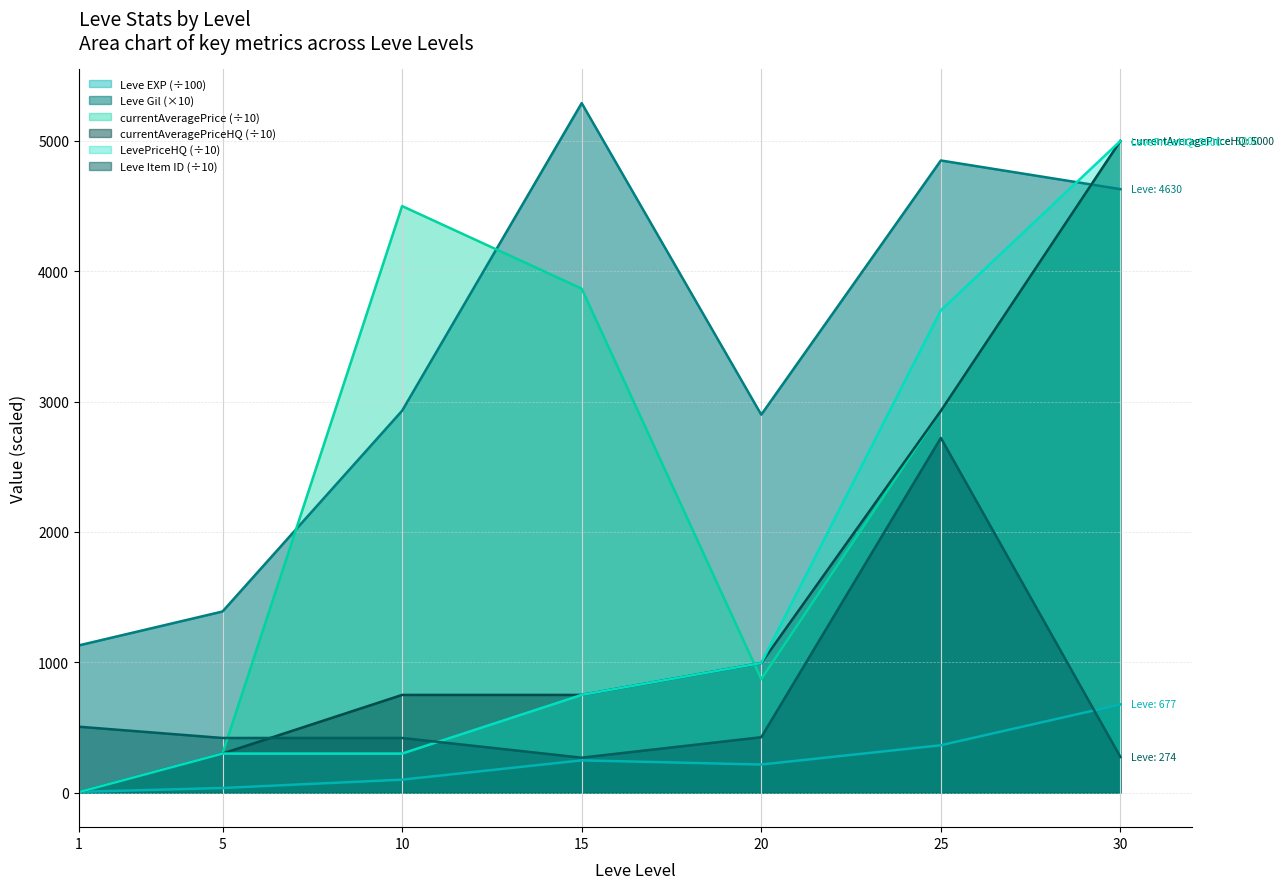

What is the minimum value shown in the chart?

6.3